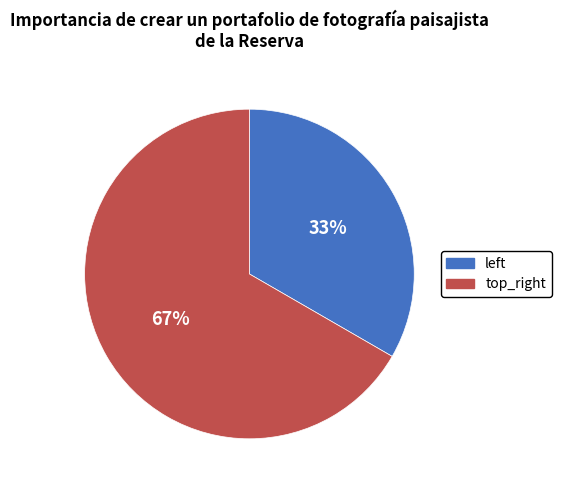

True or false: top_right accounts for 61% of the total.

False